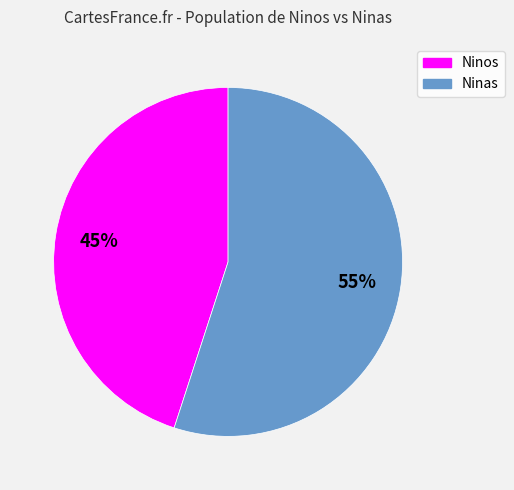

To the nearest percent, what is the difference between the largest and smallest slice percentages?

10%